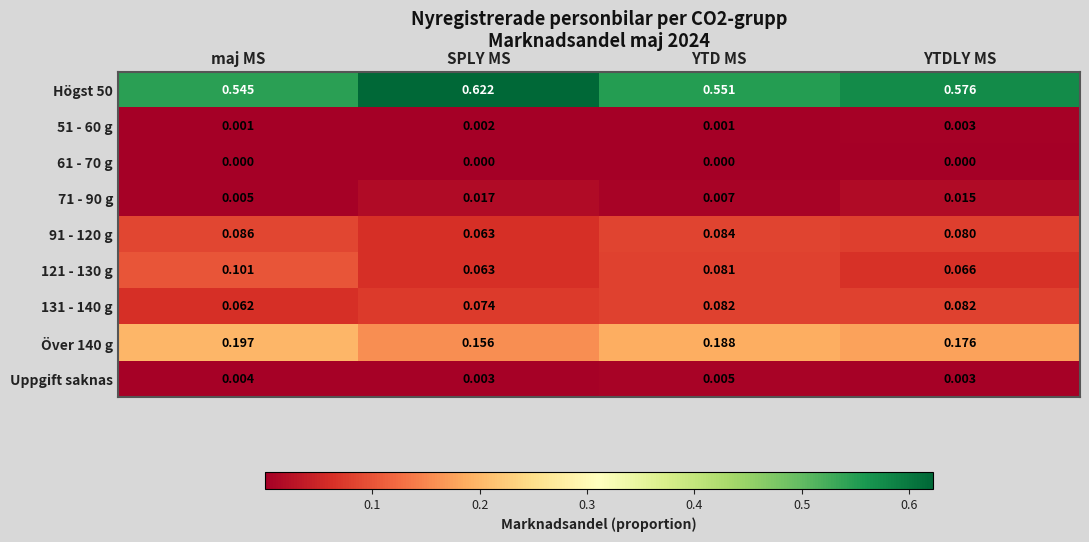

Which series has the widest spread of values?

Högst 50